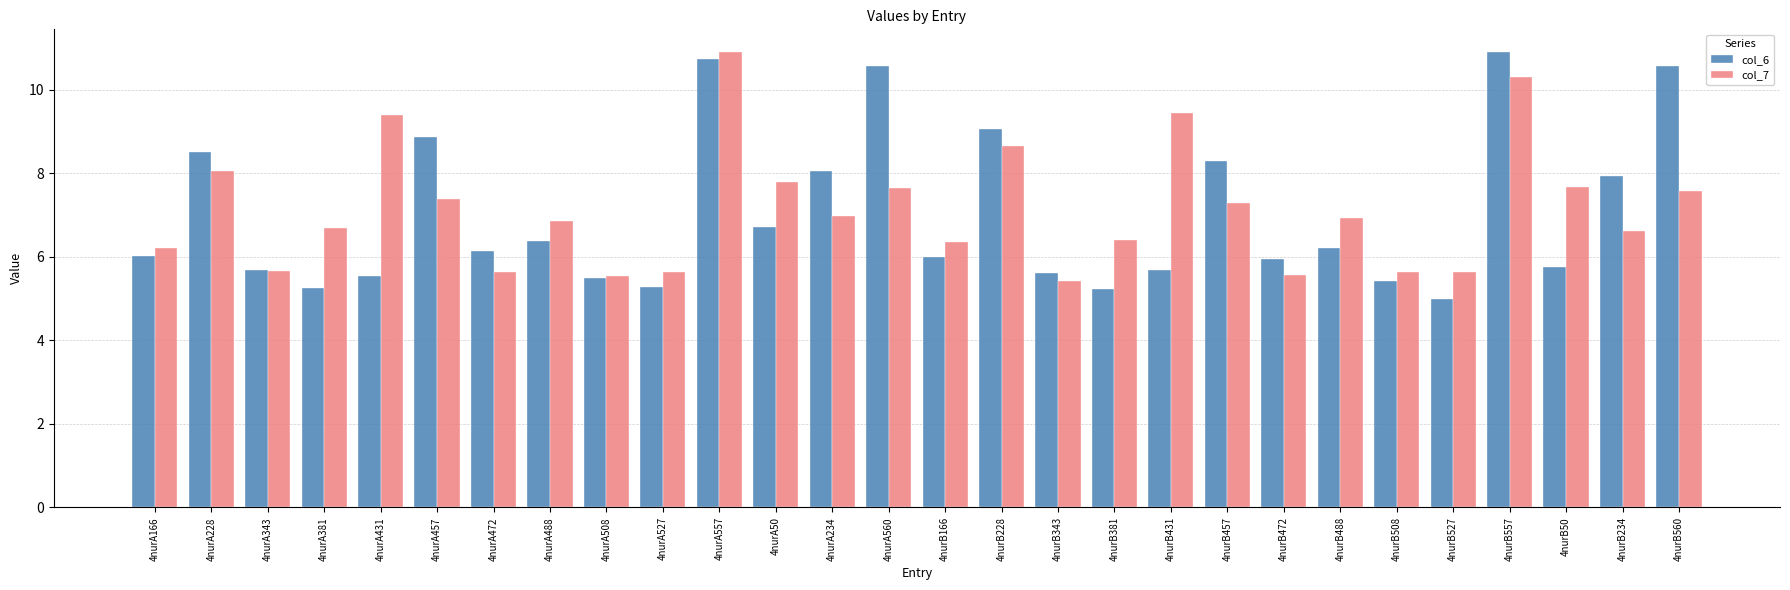

What position from the right is 4nurB527?

5